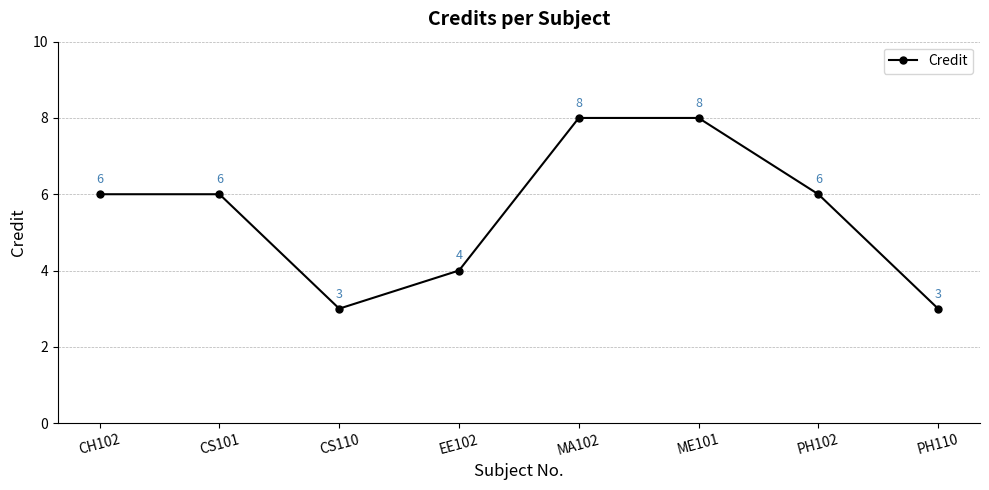

What value does the data have at PH110?

3